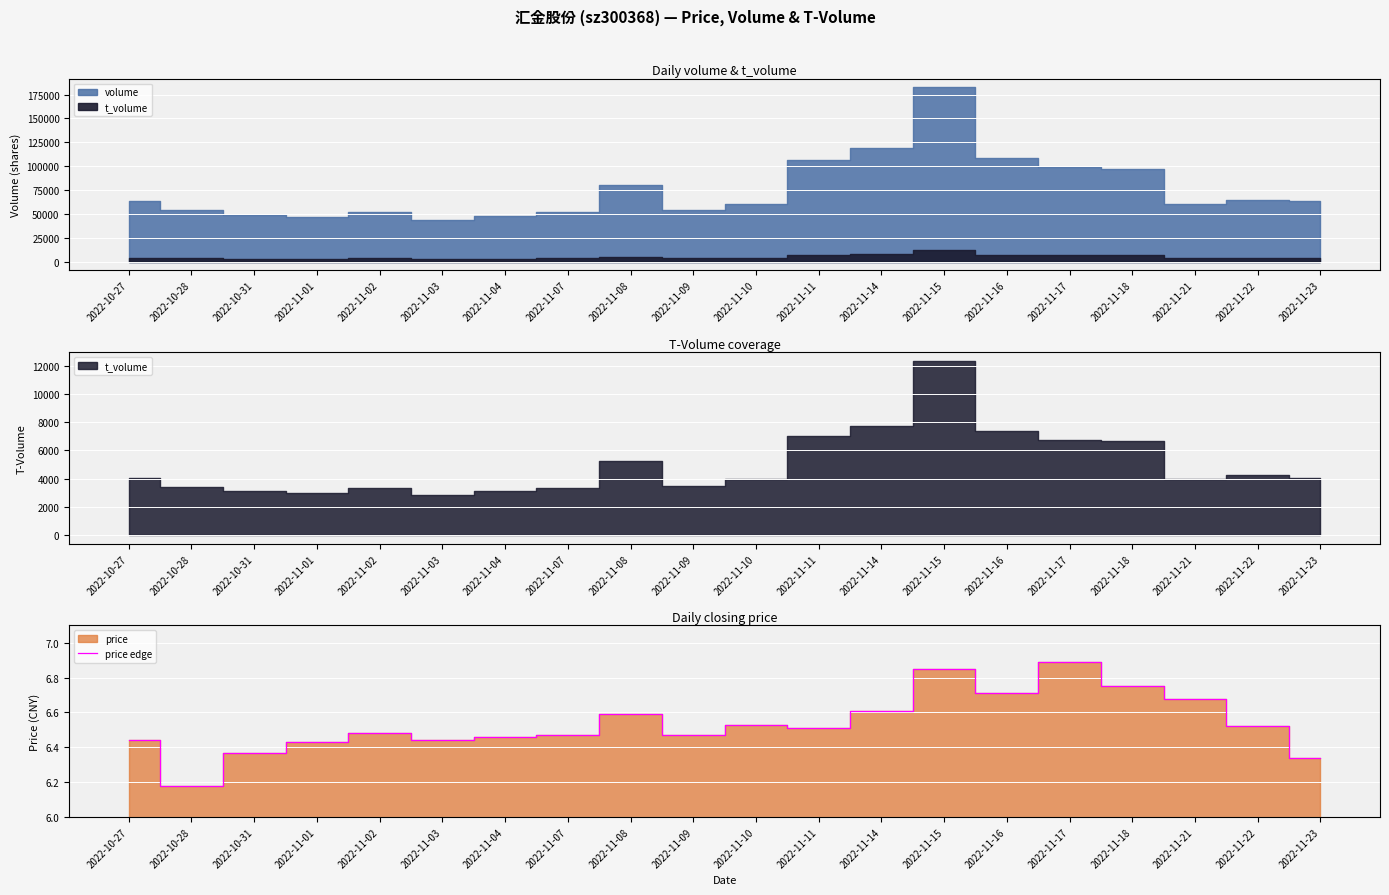

True or false: the data shows 2.6 at 2022-11-02.

False